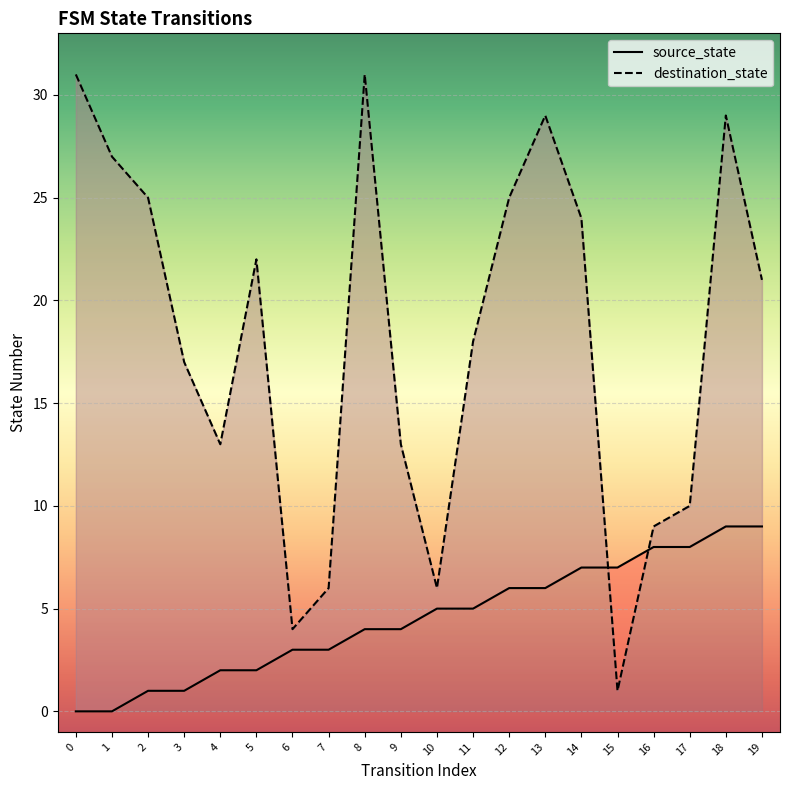

What is the sum of the source_state values at 13 and 9?

10